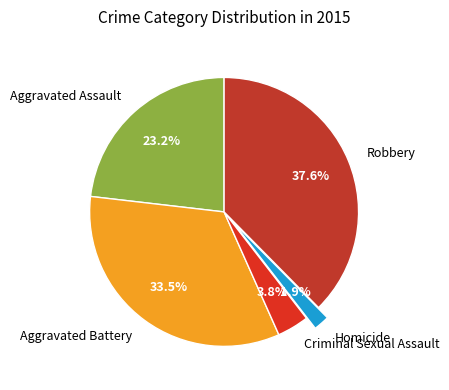

Rank the categories by value from lowest to highest.

Homicide, Criminal Sexual Assault, Aggravated Assault, Aggravated Battery, Robbery